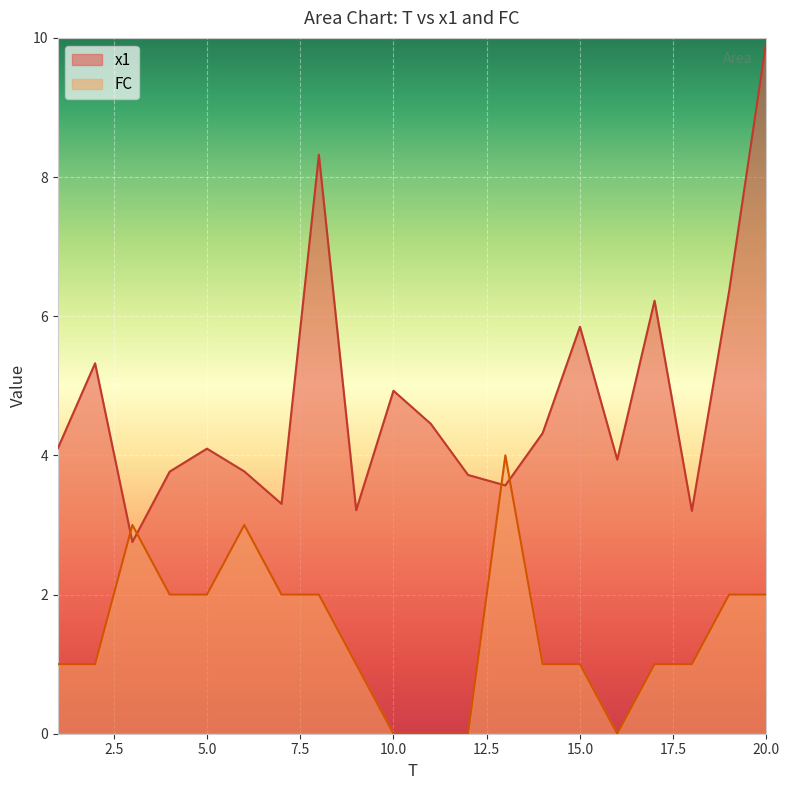

Reading right to left, transcribe all the data shown in this chart.

x1: 20=10.0	19=6.4	18=3.2	17=6.2	16=3.9	15=5.8	14=4.3	13=3.6	12=3.7	11=4.5	10=4.9	9=3.2	8=8.3	7=3.3	6=3.8	5=4.1	4=3.8	3=2.8	2=5.3	1=4.1
FC: 20=2.0	19=2.0	18=1.0	17=1.0	16=0.0	15=1.0	14=1.0	13=4.0	12=0.0	11=0.0	10=0.0	9=1.0	8=2.0	7=2.0	6=3.0	5=2.0	4=2.0	3=3.0	2=1.0	1=1.0